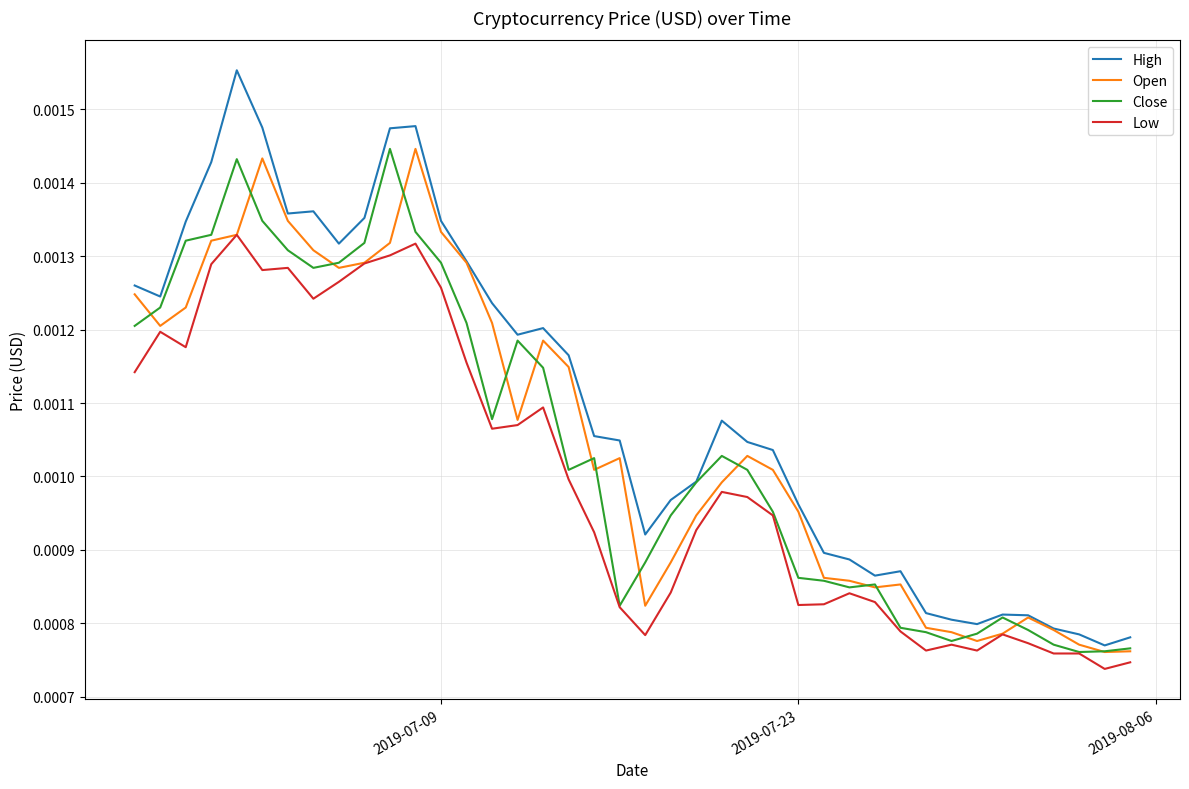

True or false: Low and High intersect in this chart.

False